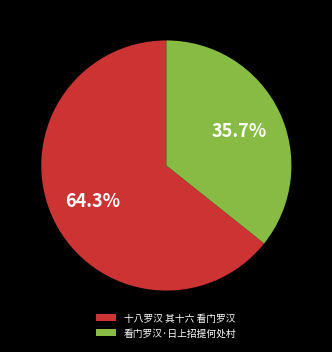

To the nearest percent, what portion does 看门罗汉·日上招提何处村 represent?

36%